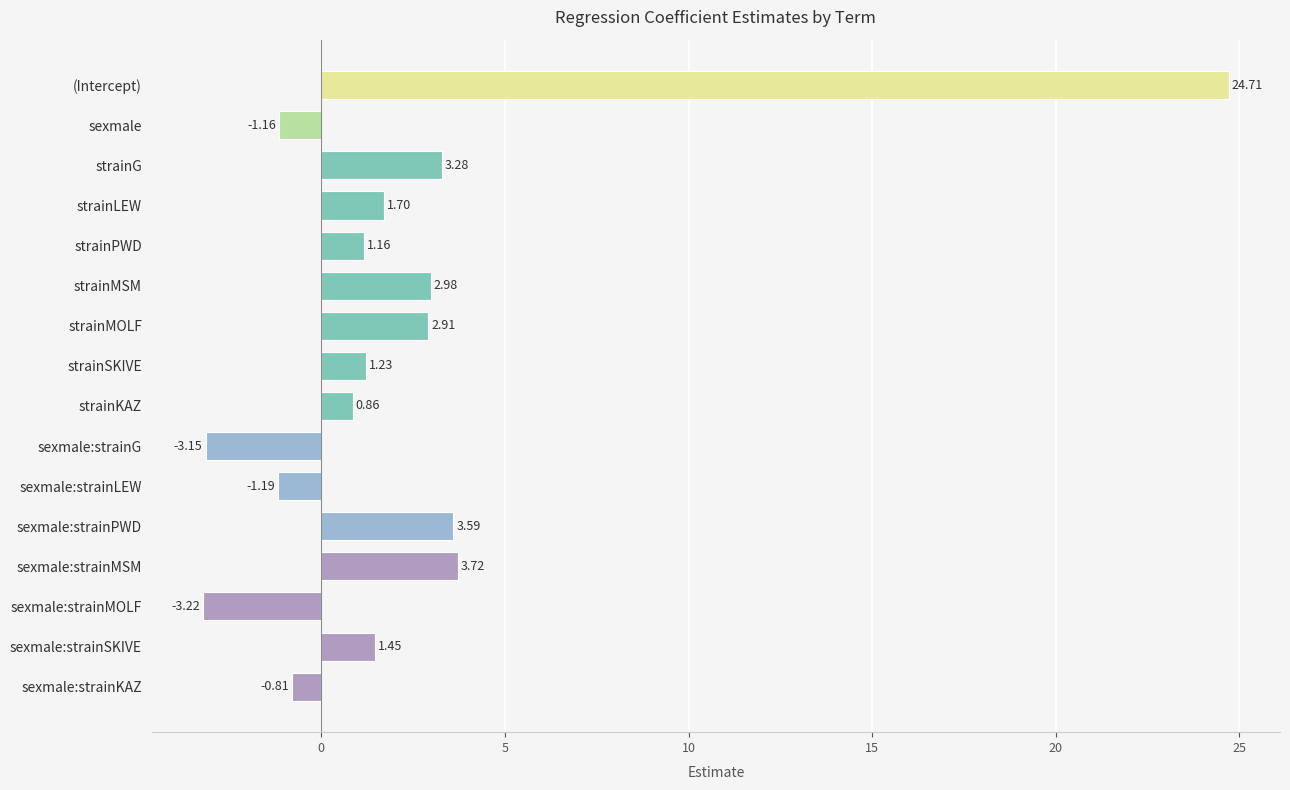

How many bars are there in total?

16